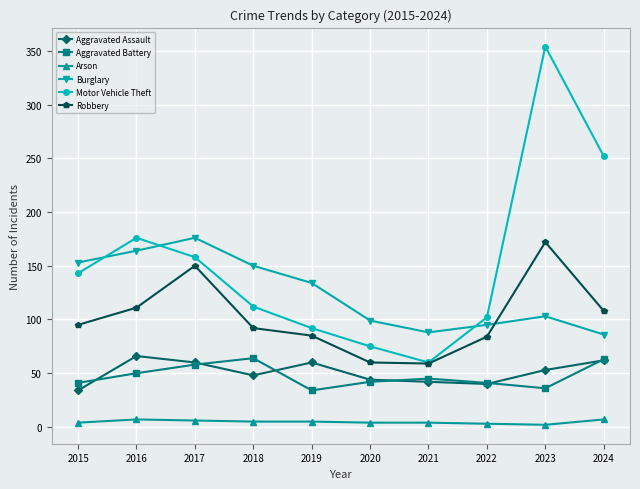

What is the difference between the second highest and minimum values in the Aggravated Battery series?

29